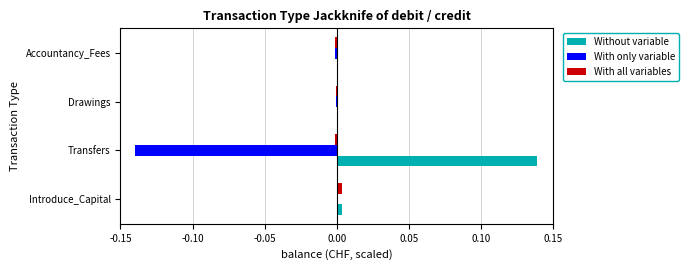

Which category has the highest value across all series?

Transfers